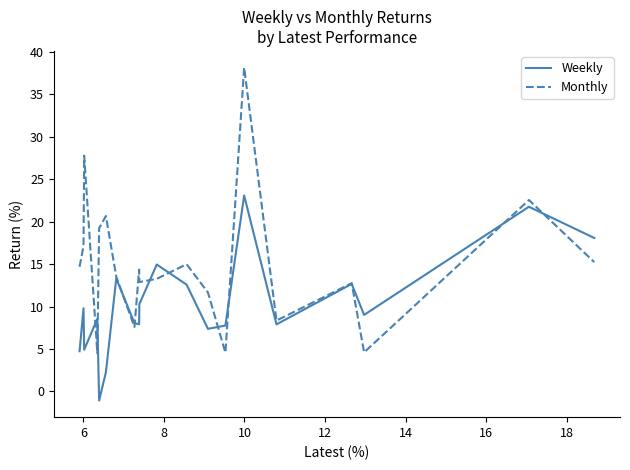

Which series has the largest total across all categories?

Monthly